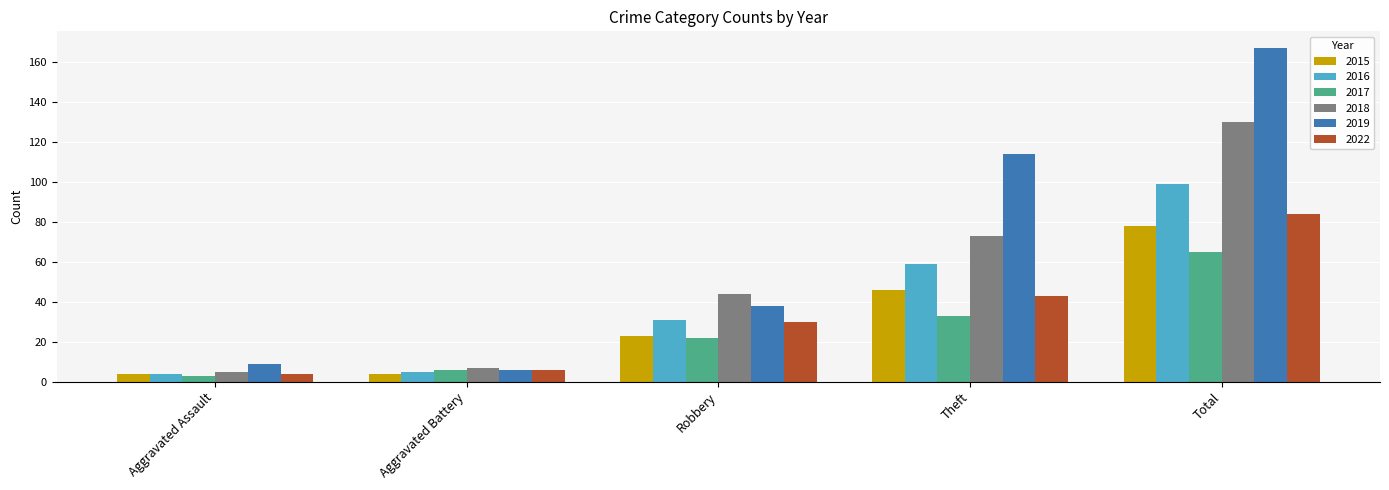

How many bars are there in each group?

6